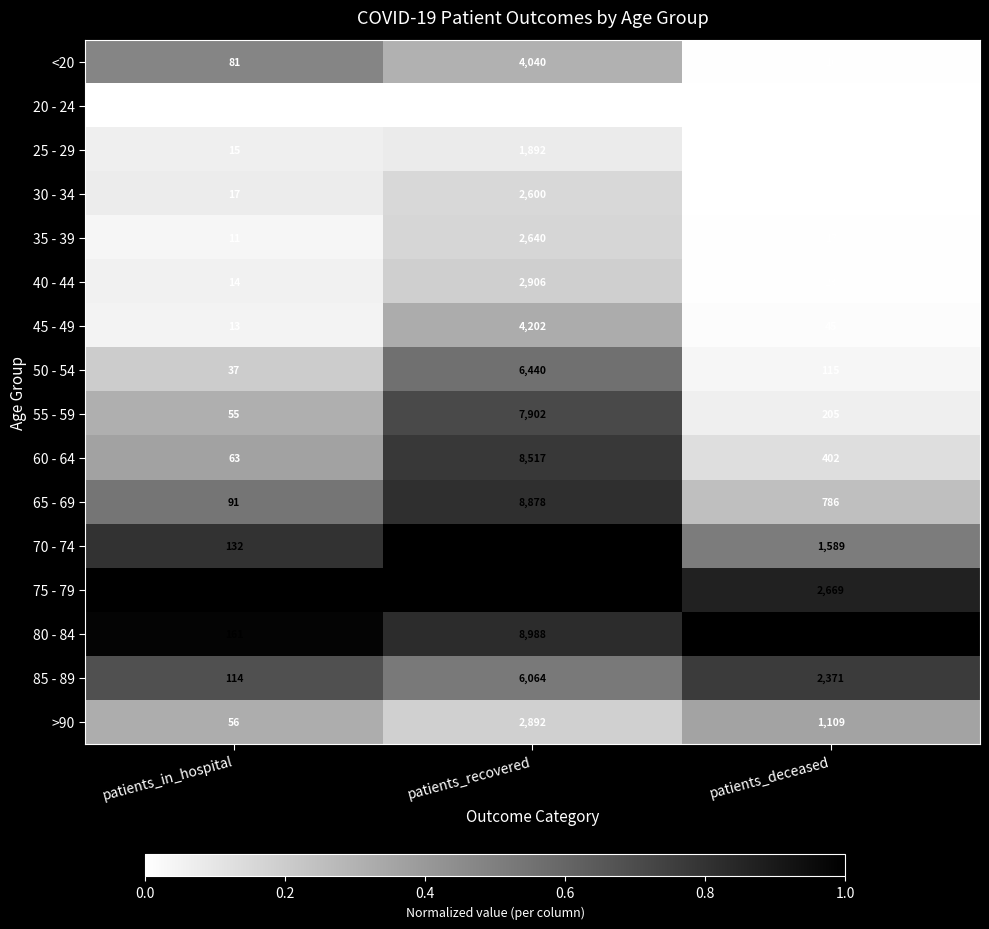

Which series has the largest total across all categories?

75 - 79